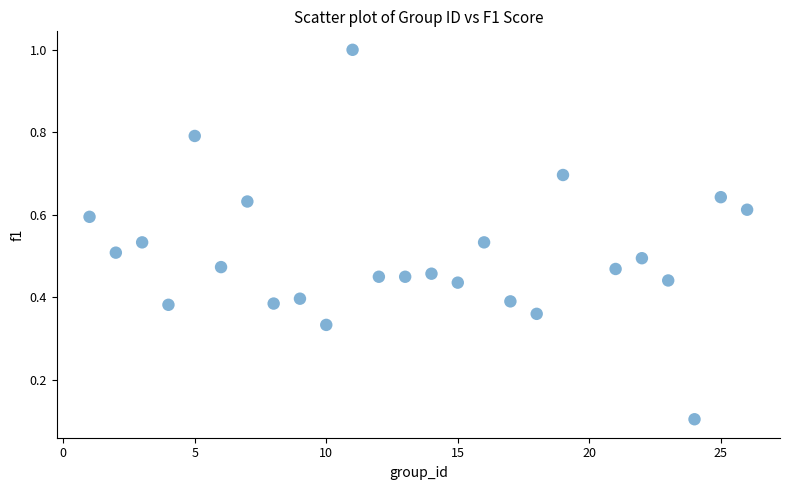

What is the range of Y values (max minus min)?

0.9